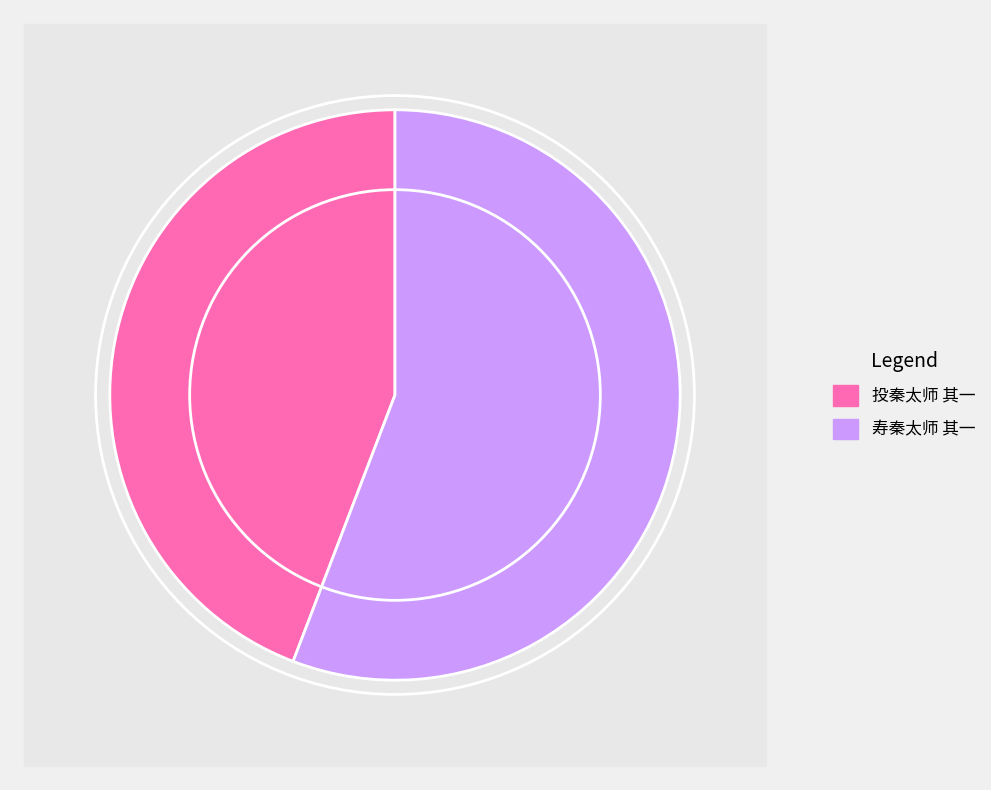

Combined, do 投秦太师 其一 and 寿秦太师 其一 account for over 50%?

Yes